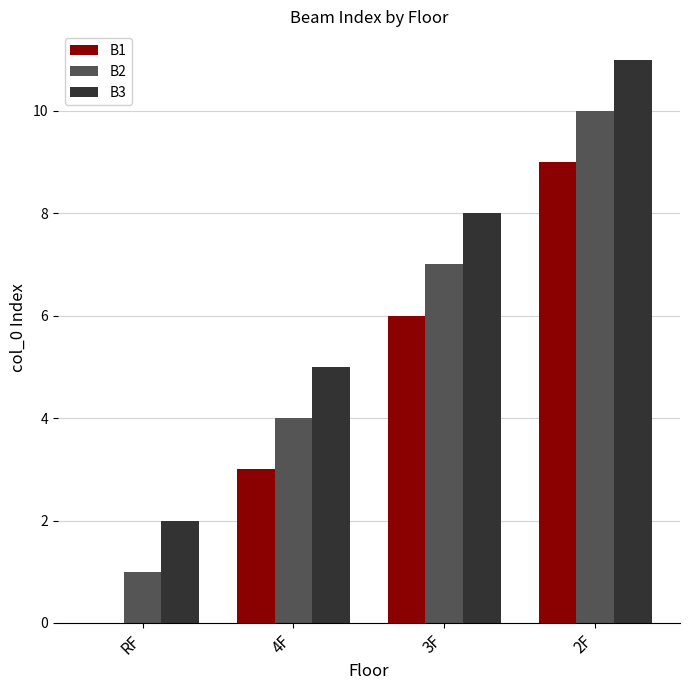

The B3 series shows 8 at 3F. True or false?

True